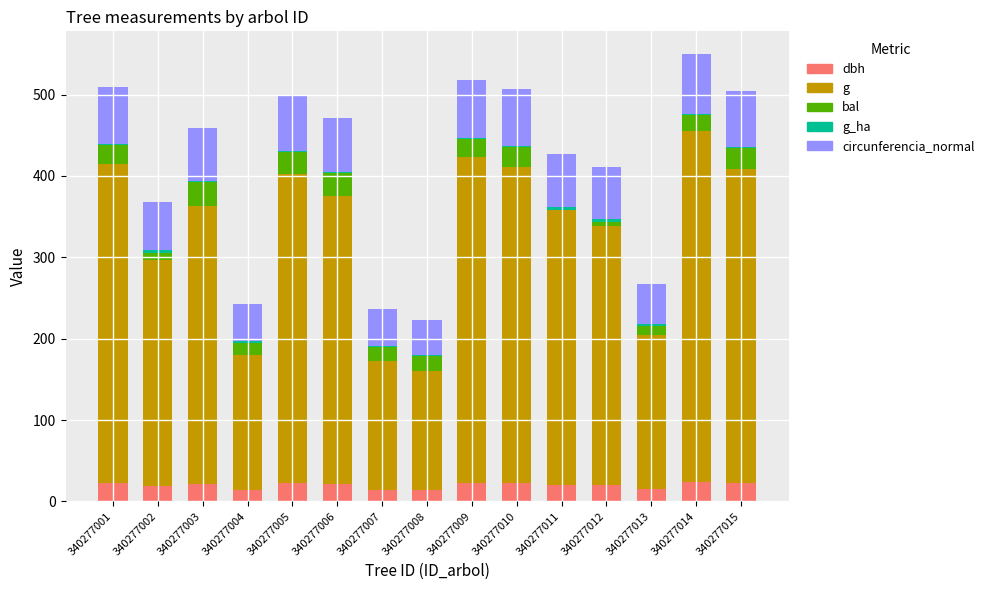

Is it true that dbh equals 22.6 at 340277009?

True